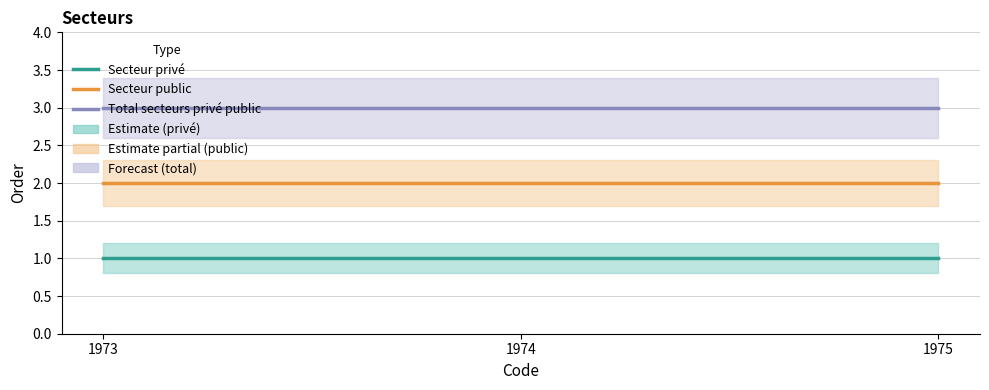

Which series changed the most between 1973 and 1975?

Secteur privé